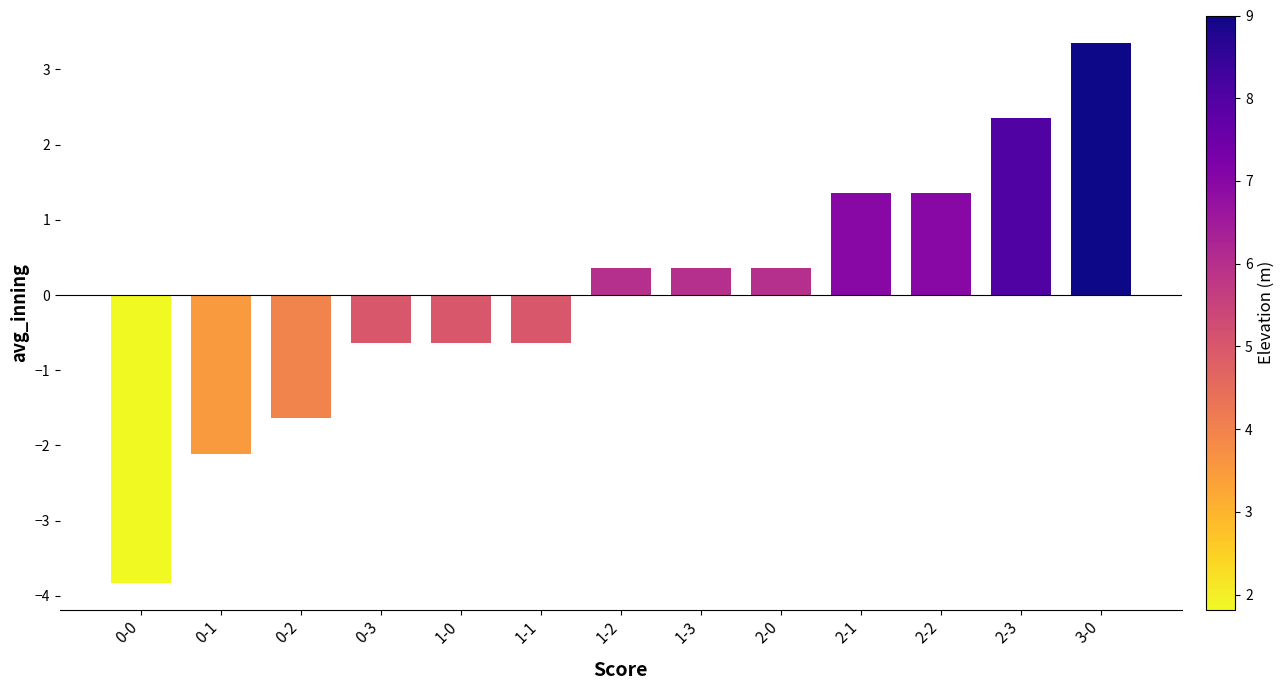

What value does the data have at 1-0?

-0.6